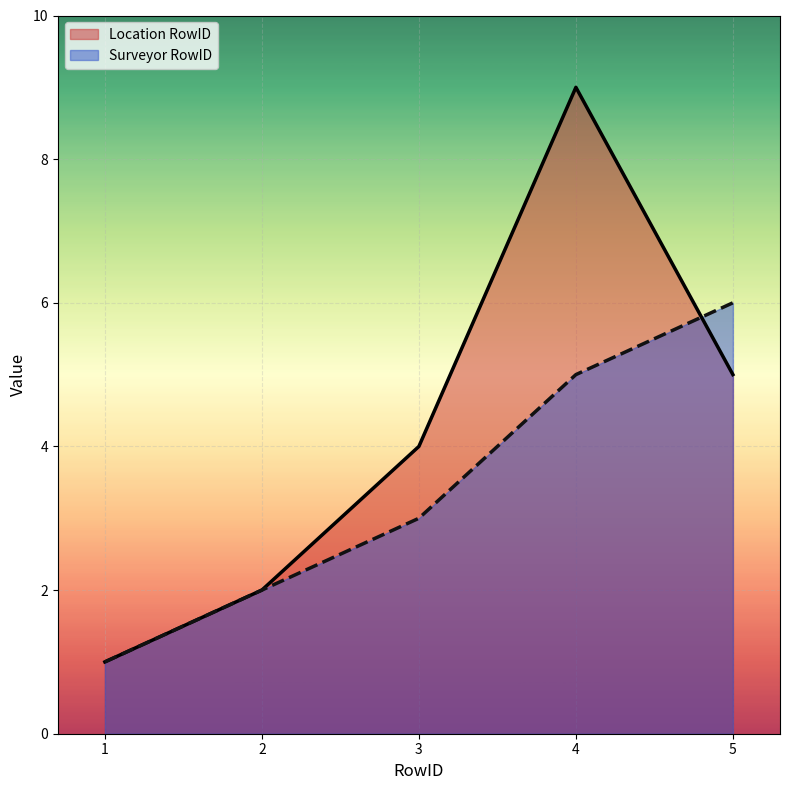

True or false: Surveyor RowID has a value of 6 at 5.

True